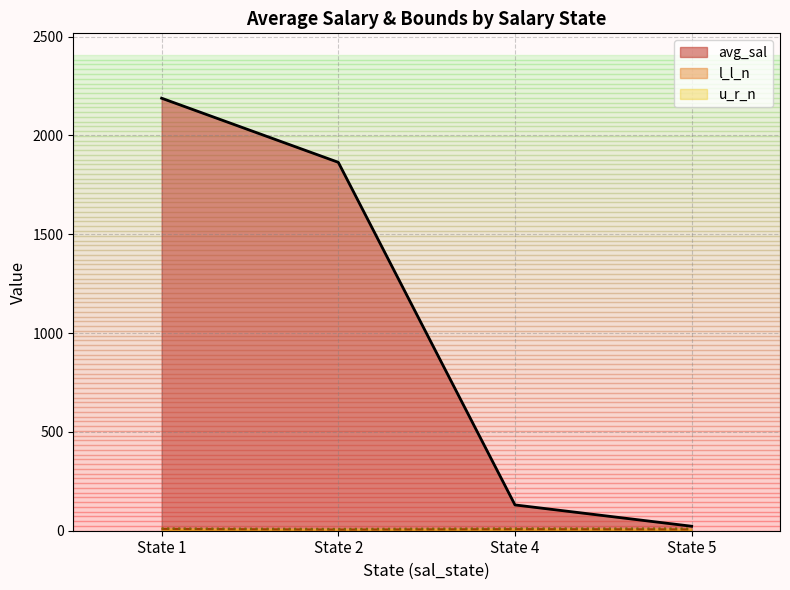

What is the highest value of the l_l_n series?

19.0